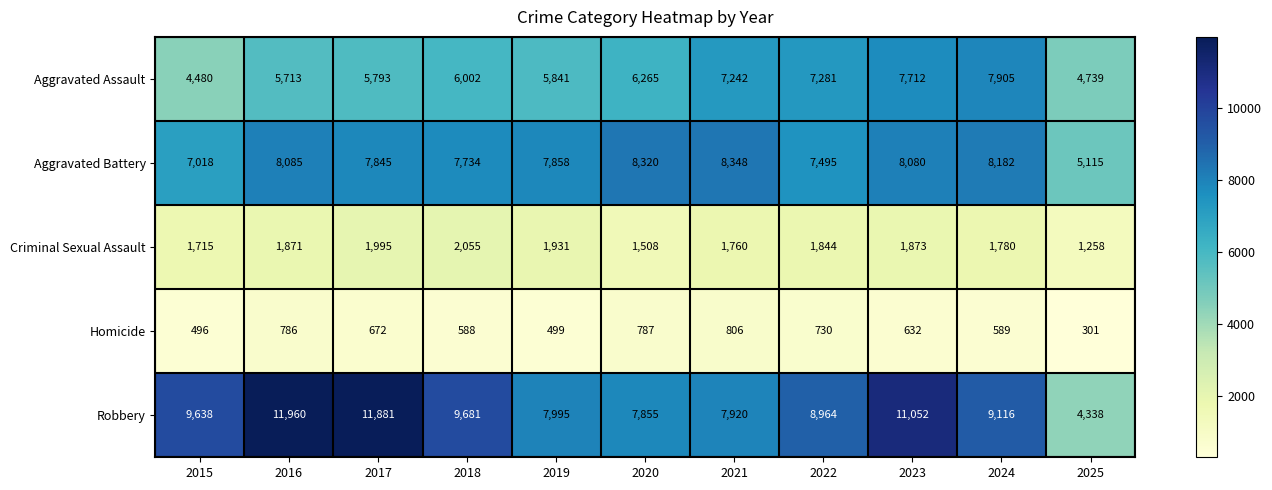

What is the minimum value shown in the chart?

301